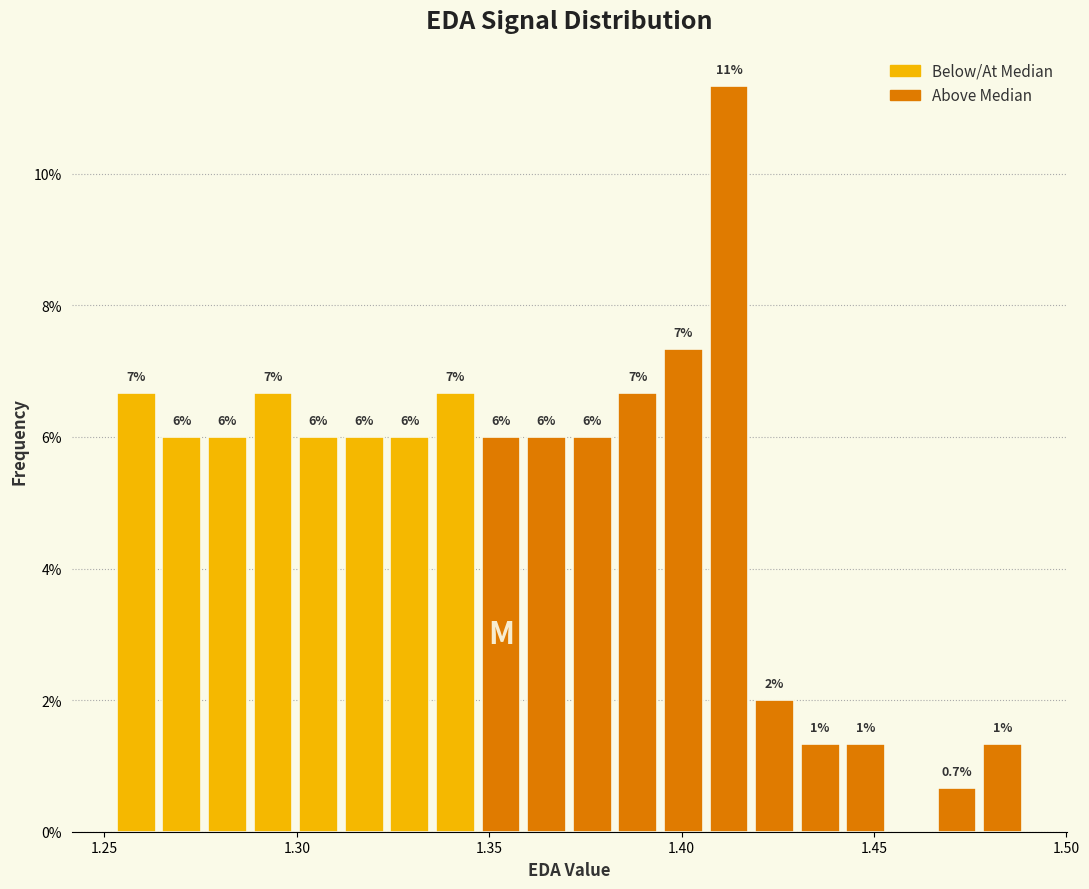

Around what value on the x-axis is the tallest bar? Give the approximate position of its centre, as read against the axis.

1.410